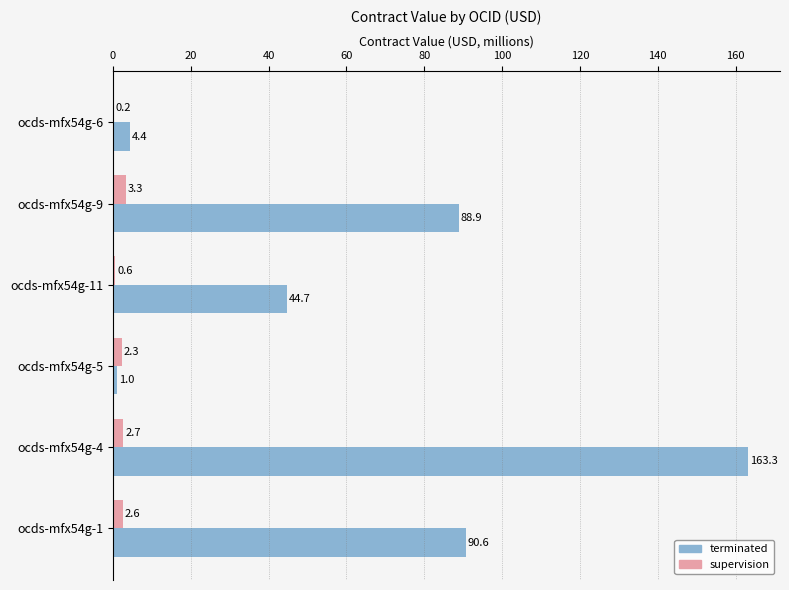

The value of terminated at ocds-mfx54g-5 is 1.0. True or false?

True